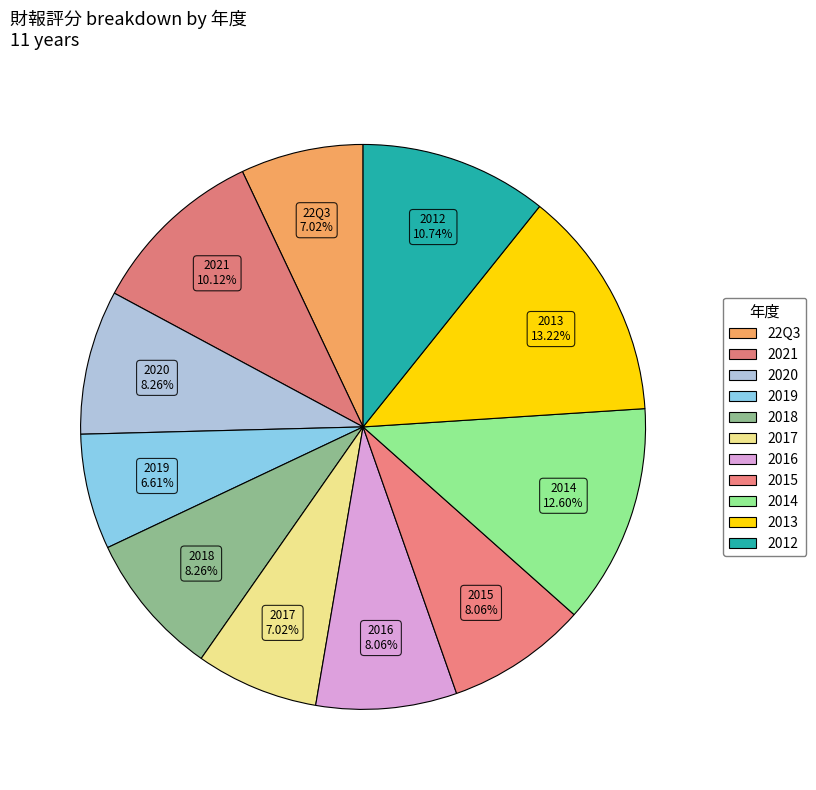

Is it true that 2014 is 13% of the pie?

True